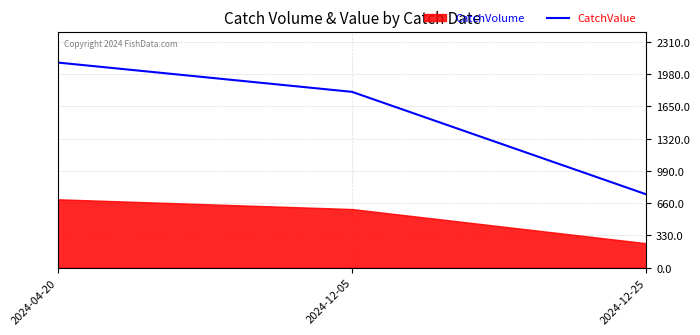

Which category has the highest value across all series?

2024-04-20